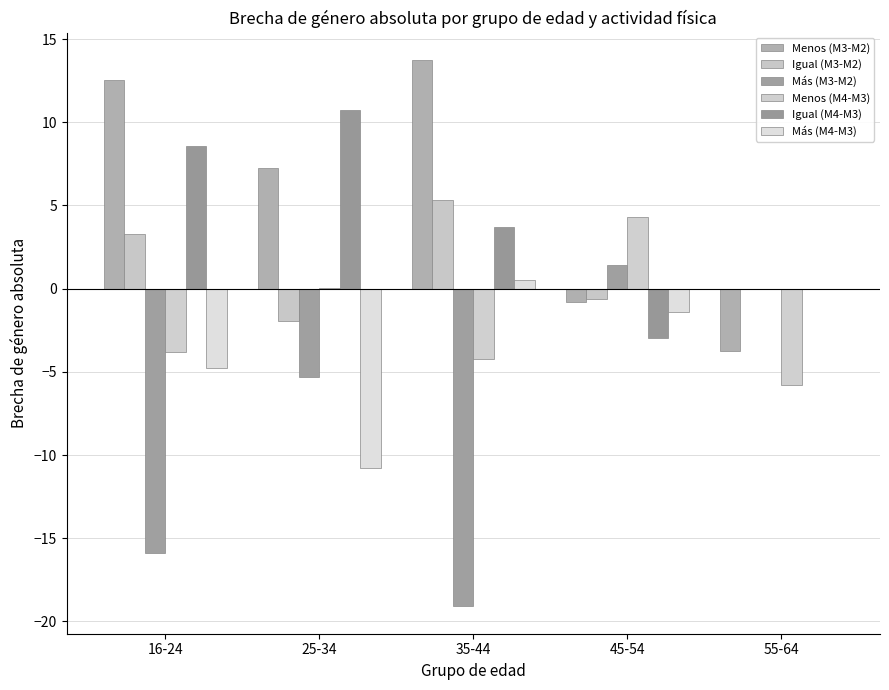

How many values in the Más (M3-M2) series exceed -5?

2